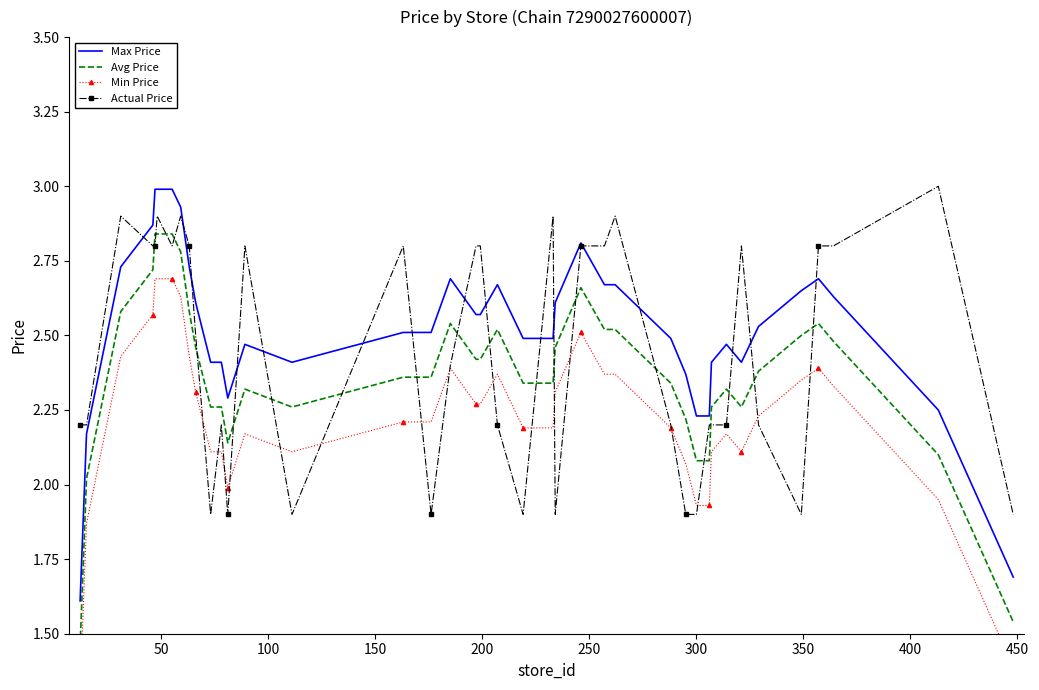

The Min Price series shows 0.9 at 0. True or false?

False